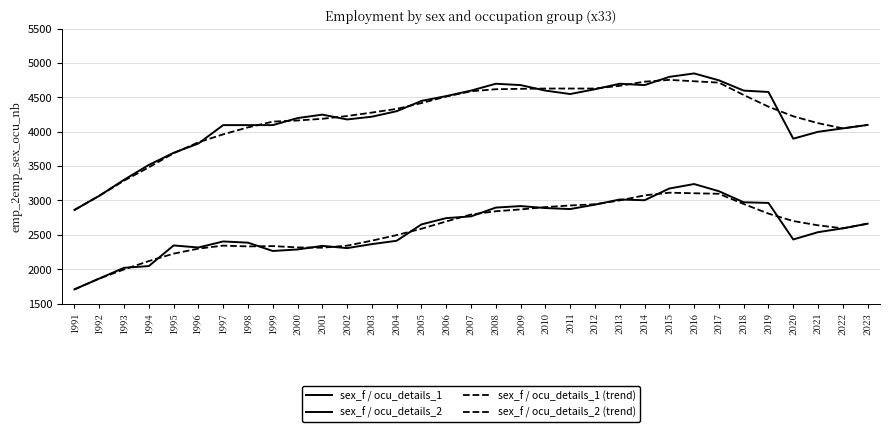

How many lines are shown in the chart?

4